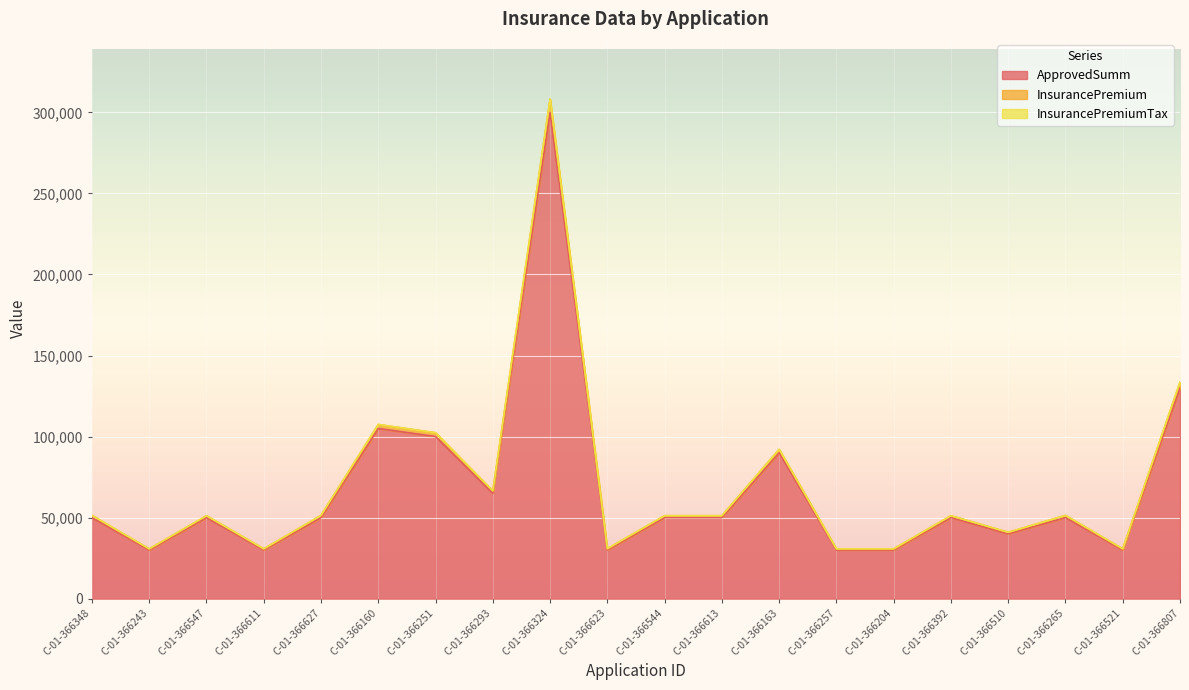

Read the ApprovedSumm value at C-01-366613.

50000.0